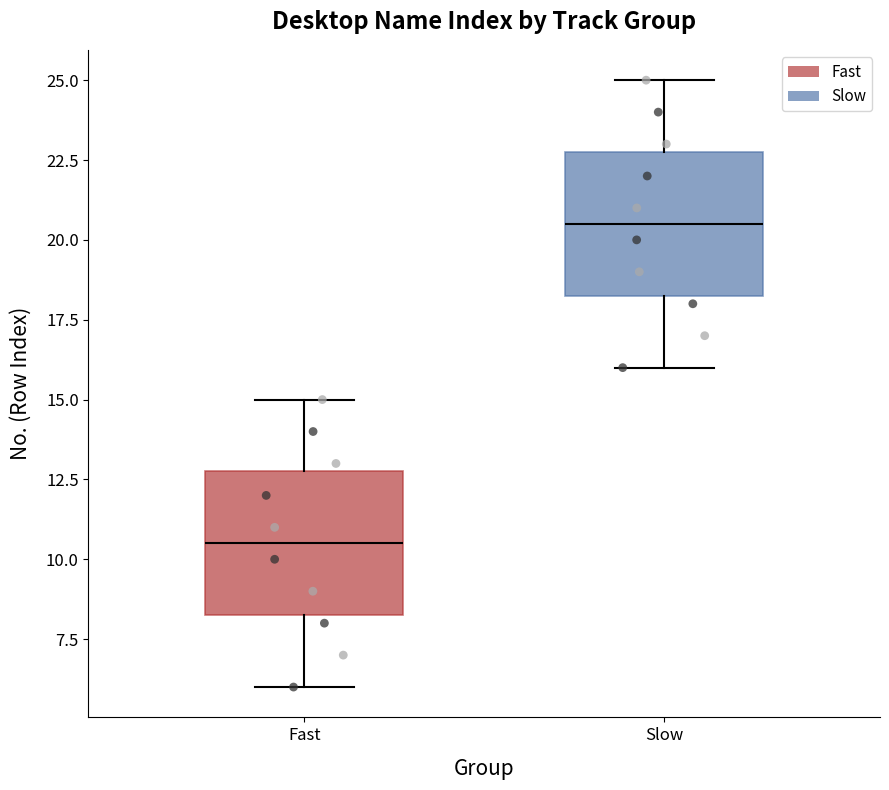

Where does the median line of the box for Fast sit on the y-axis? The values are not printed on the chart, so give them approximately, as read against the axis.

10.5